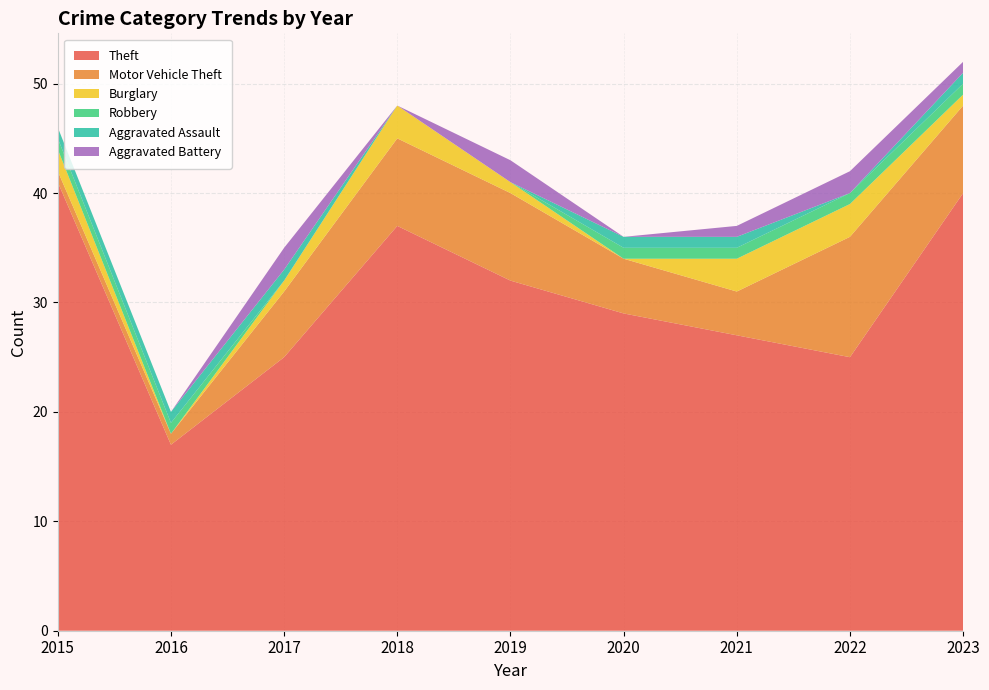

Reading right to left, list all the values displayed in this chart.

Theft: 40	25	27	29	32	37	25	17	41
Motor Vehicle Theft: 8	11	4	5	8	8	6	1	1
Burglary: 1	3	3	0	1	3	1	0	2
Robbery: 1	1	1	1	0	0	0	1	1
Aggravated Assault: 1	0	1	1	0	0	1	1	1
Aggravated Battery: 1	2	1	0	2	0	2	0	0